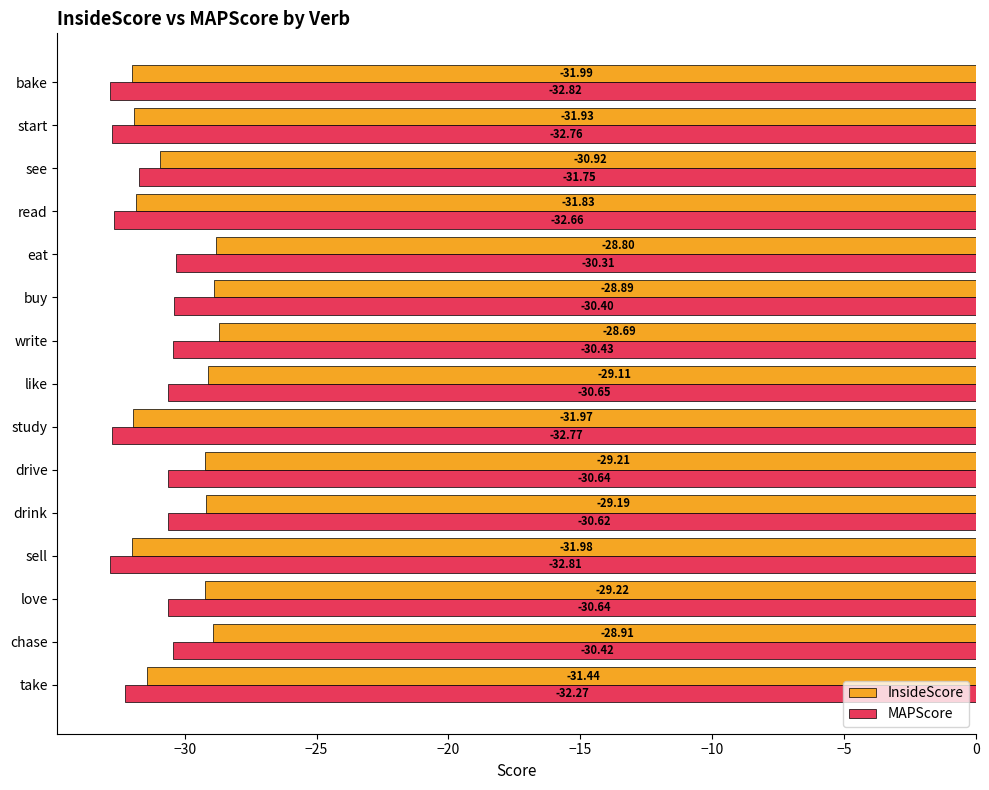

How many data points does each series have?

15